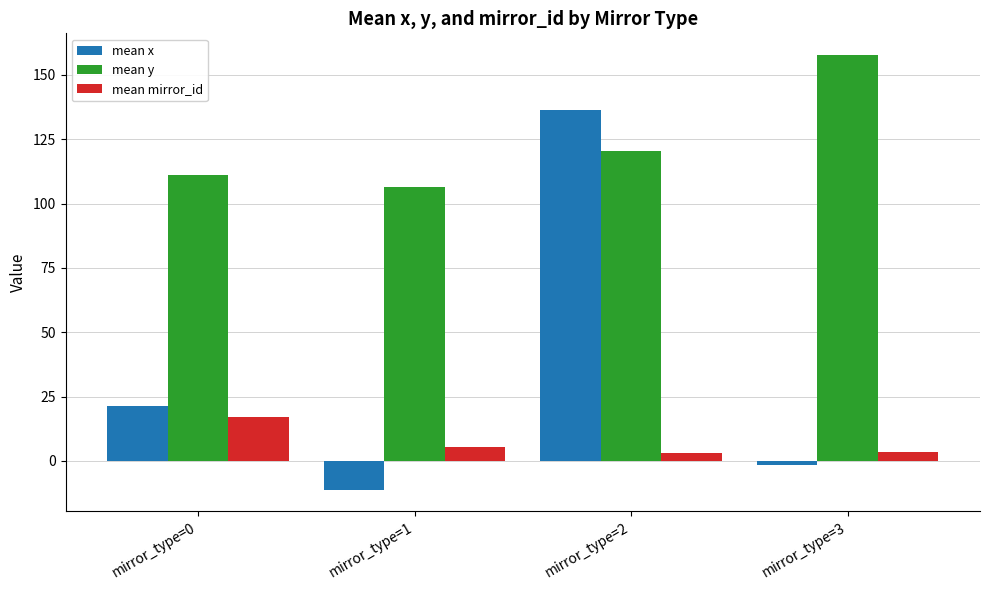

Is it true that mean y equals 78.4 at mirror_type=3?

False